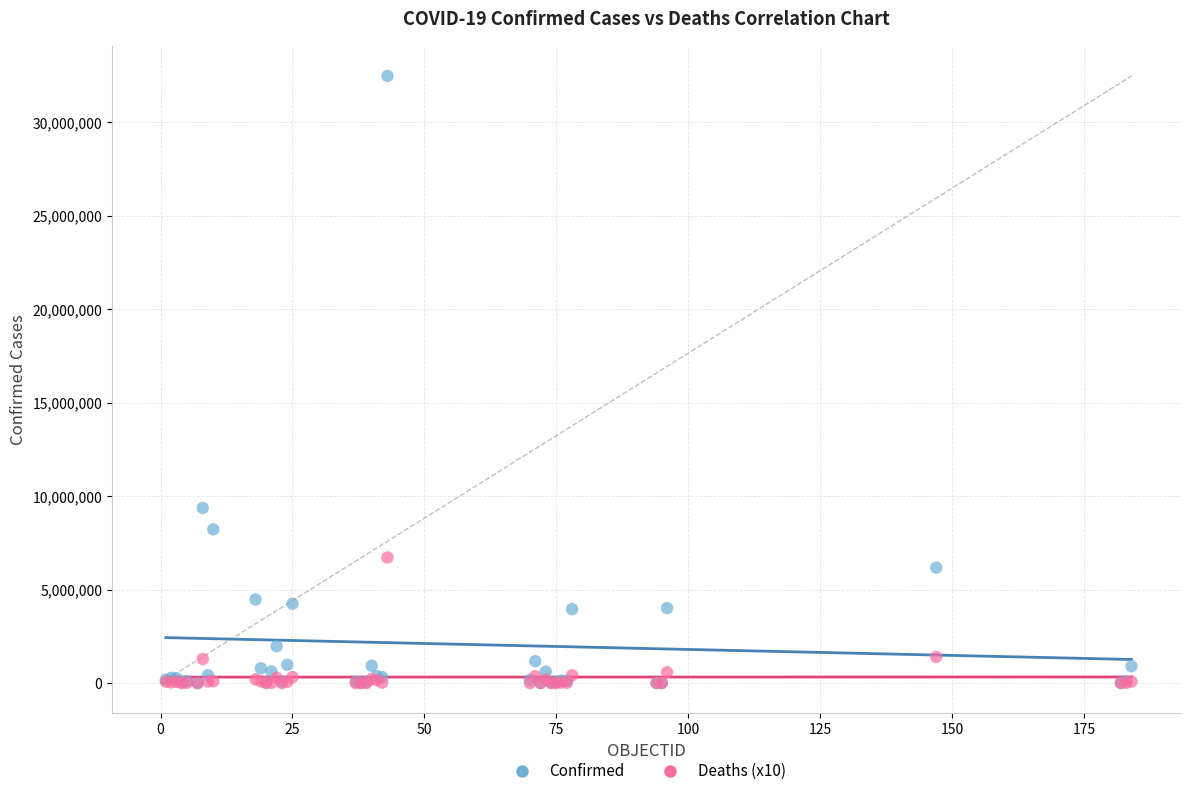

Which series has the widest spread of Y values?

Confirmed